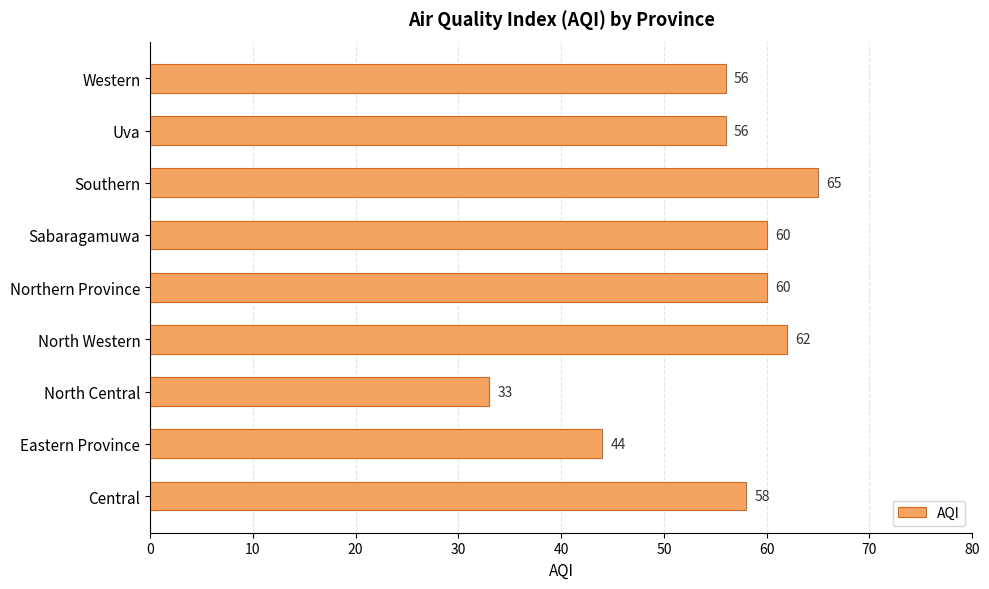

How many data points are less than 58?

4